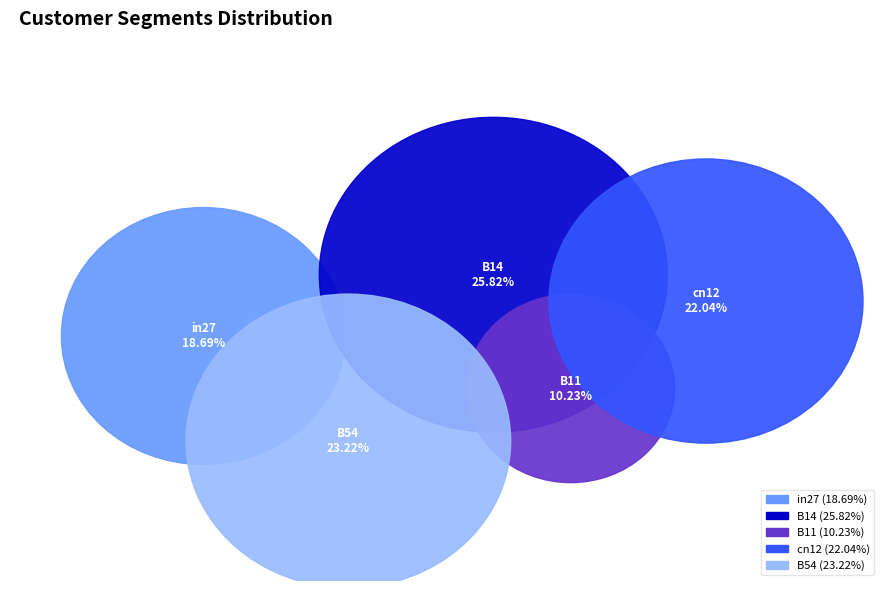

What percentage is the B11 slice, to the nearest percent?

10%